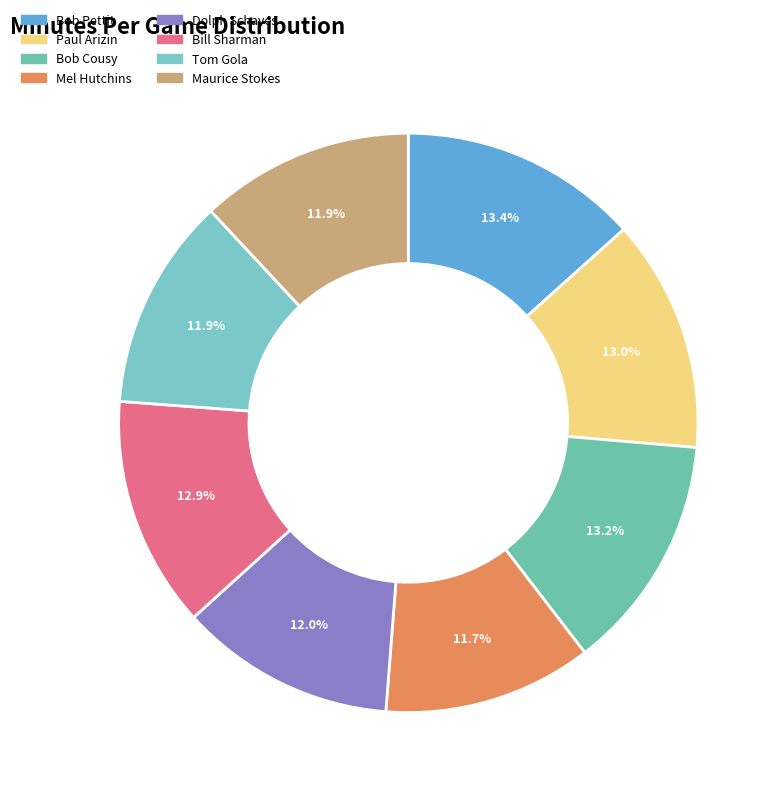

Which slice is the largest?

Bob Pettit